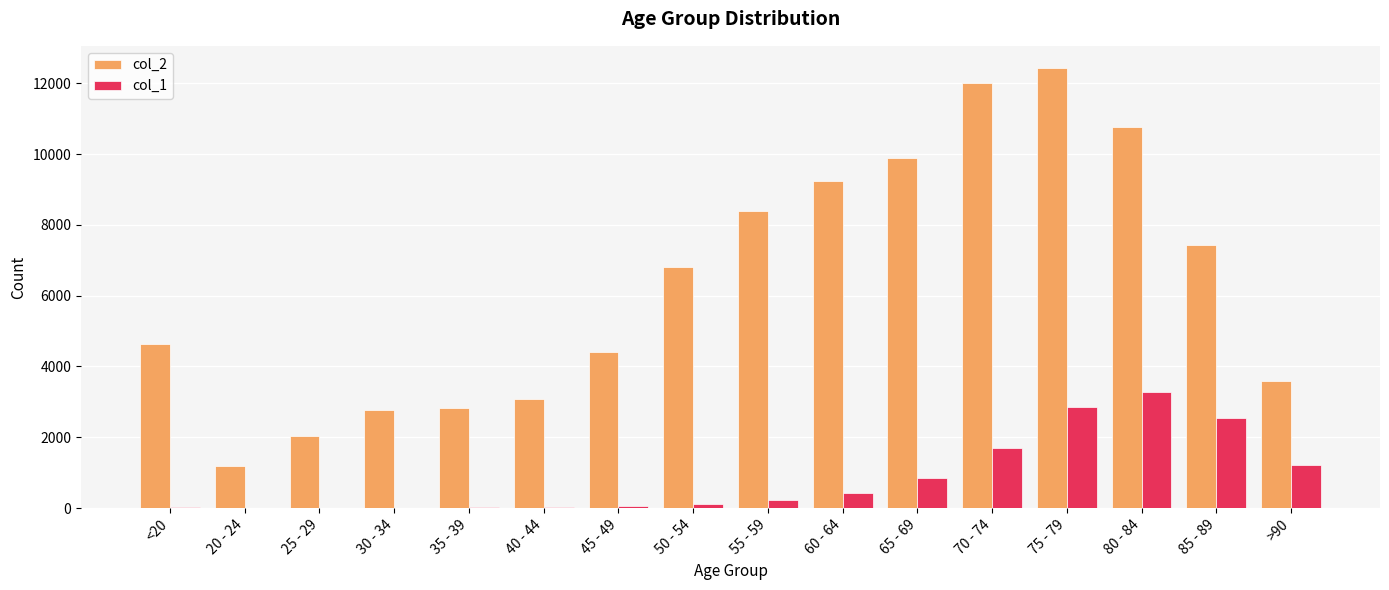

The col_2 series shows 2814 at 35 - 39. True or false?

True